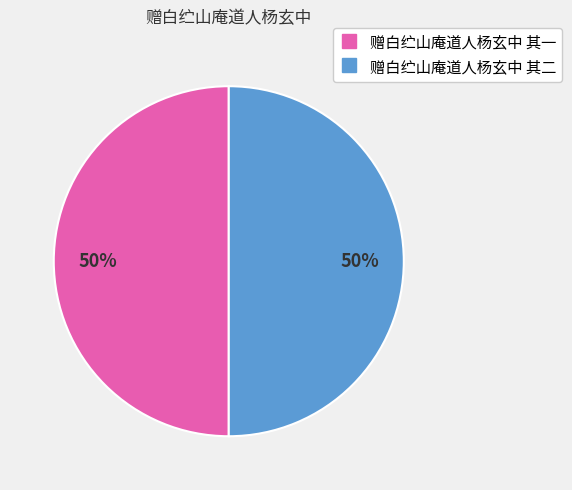

The 赠白纻山庵道人杨玄中 其二 slice represents 37% of the pie. True or false?

False